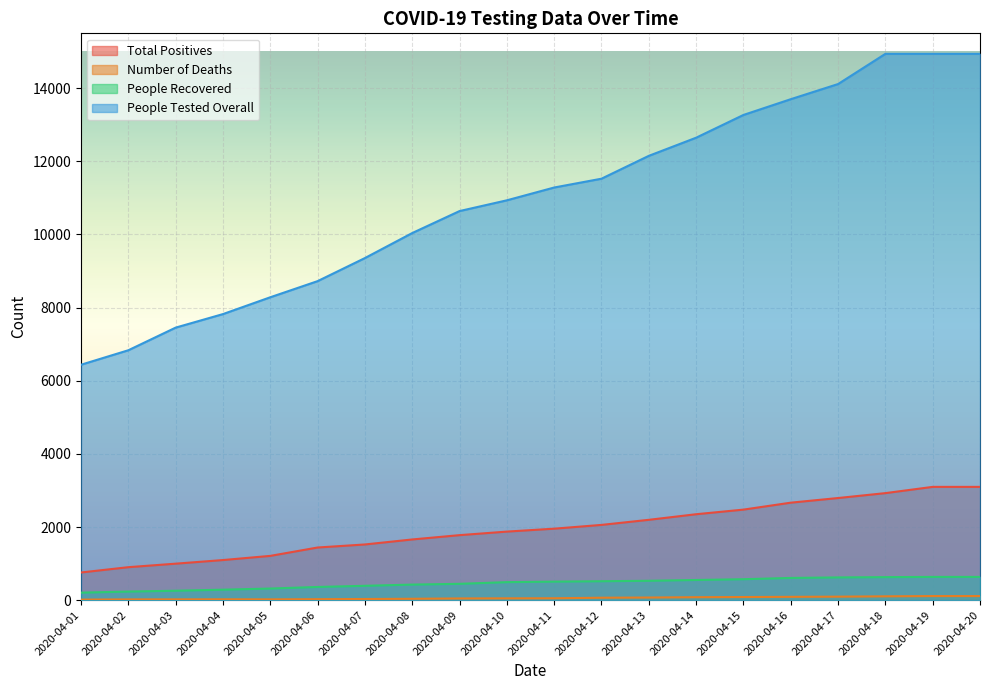

The People Tested Overall series shows 15124 at 2020-04-10. True or false?

False